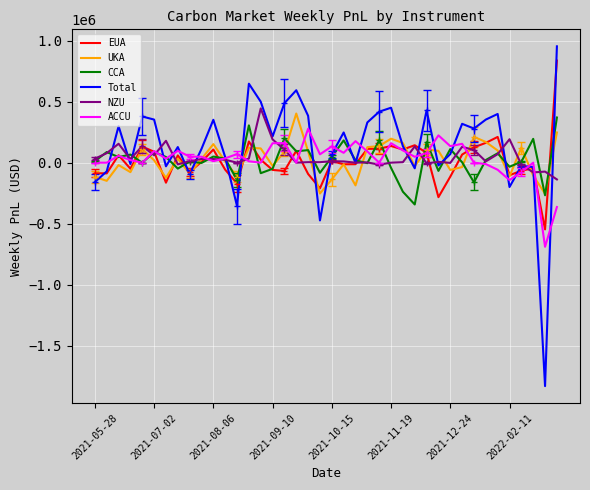

Which series has the widest spread of values?

Total